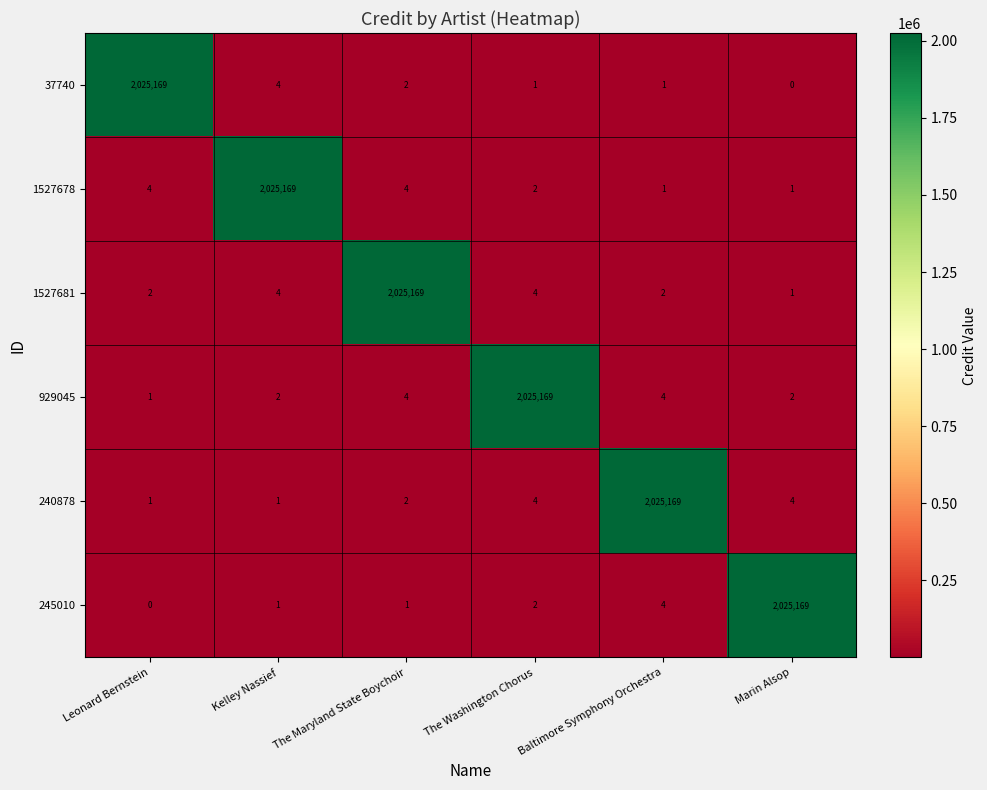

How many series are shown in this chart?

6